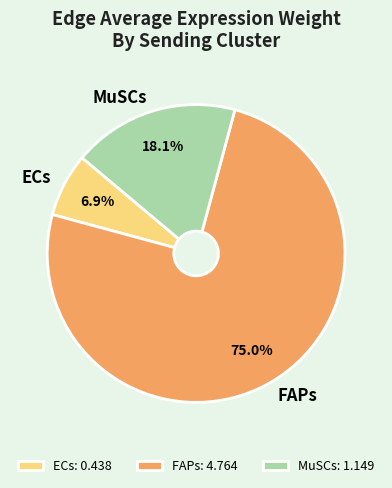

What percentage do ECs and FAPs together represent?

81.9%